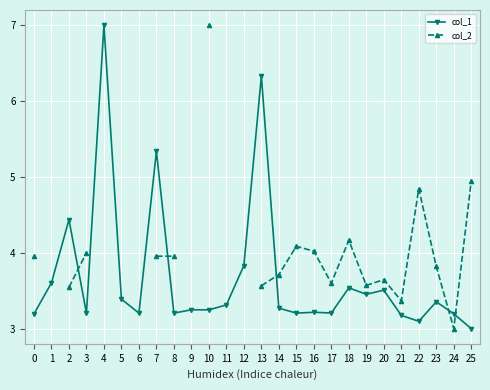

How many data points in col_1 are above 3?

25